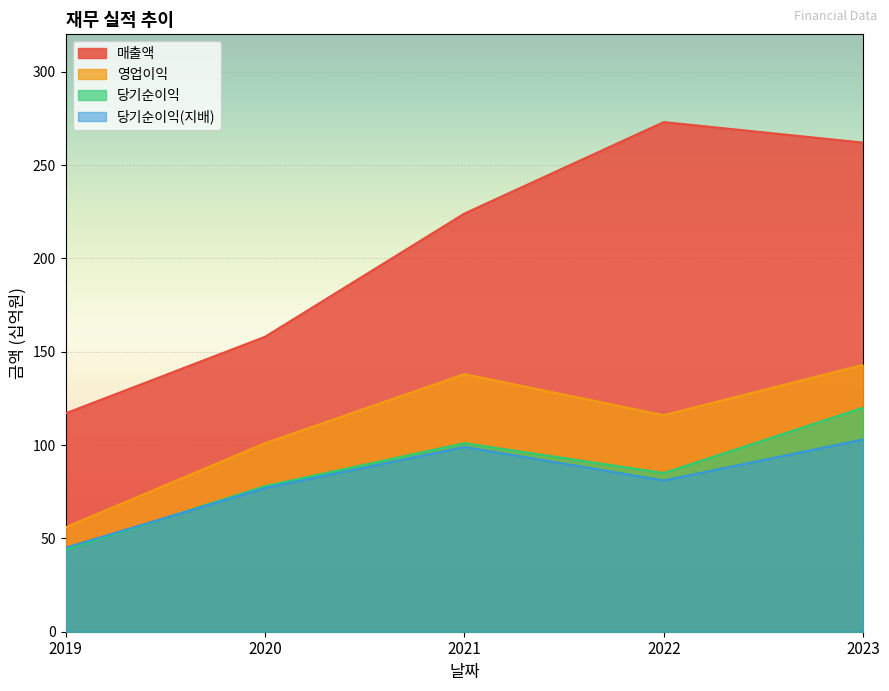

What is the difference between the second highest and minimum values in the 매출액 series?

145